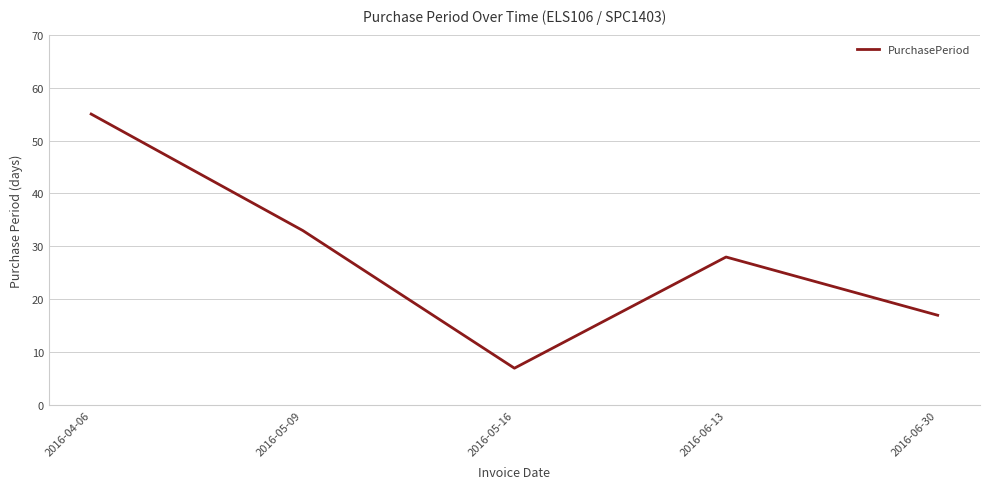

What position from the right is 2016-04-06?

5